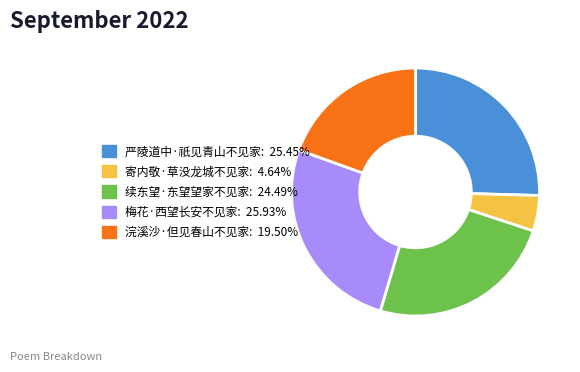

Count the number of slices in the pie.

5